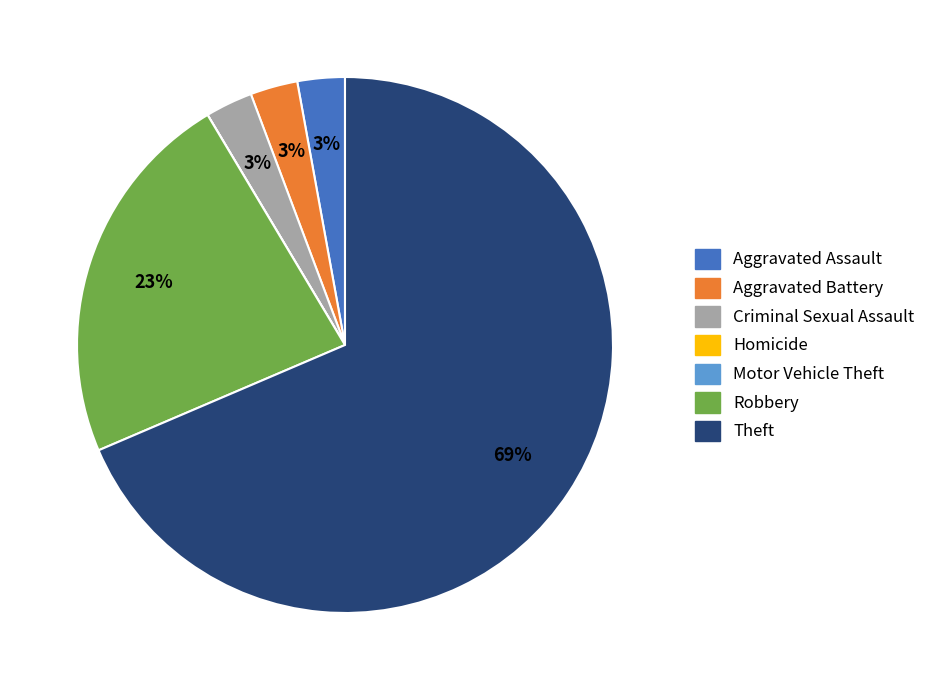

Does Criminal Sexual Assault represent more than half of the total?

No